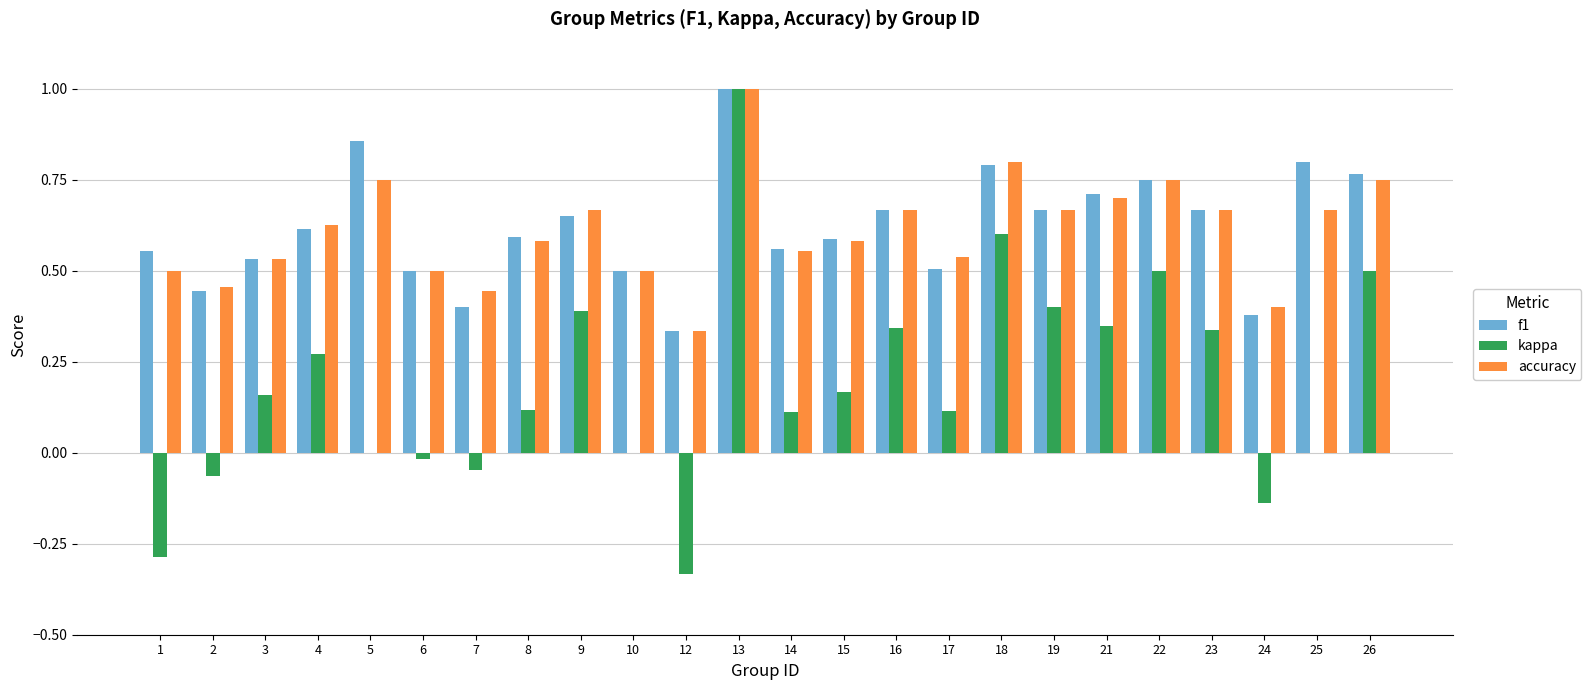

What is the sum of all kappa values?

4.5